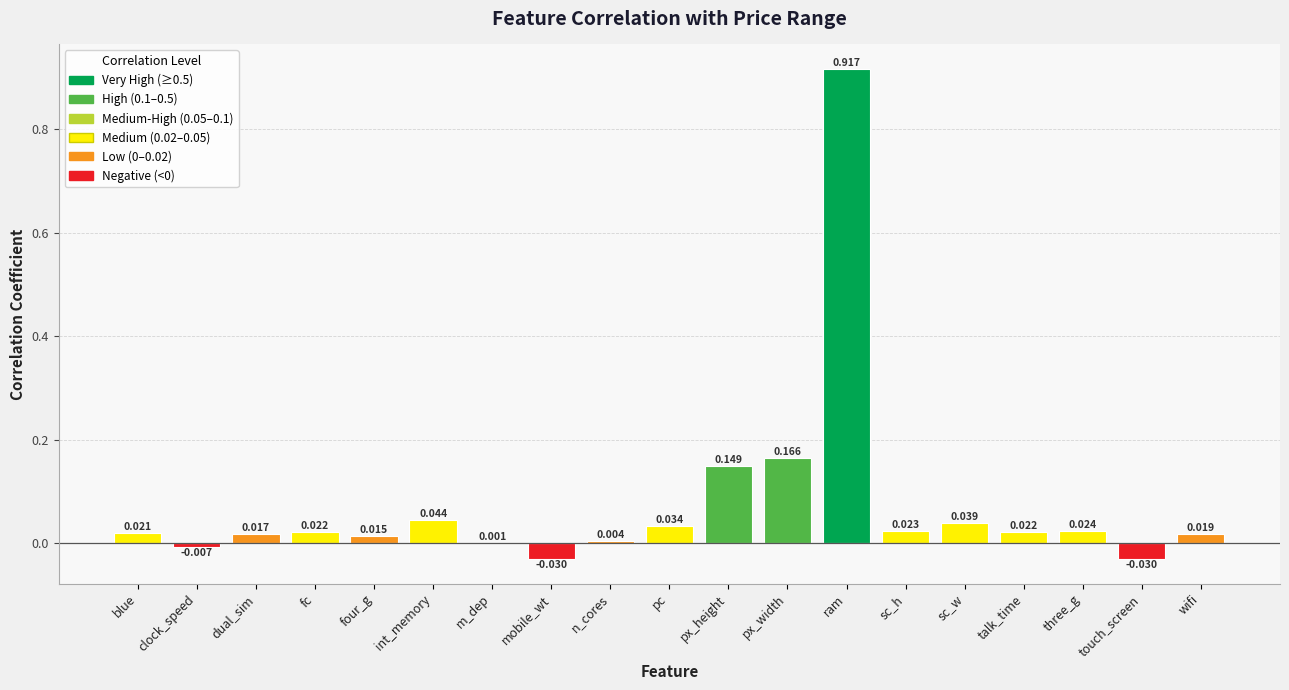

Does the chart contain stacked bars?

No